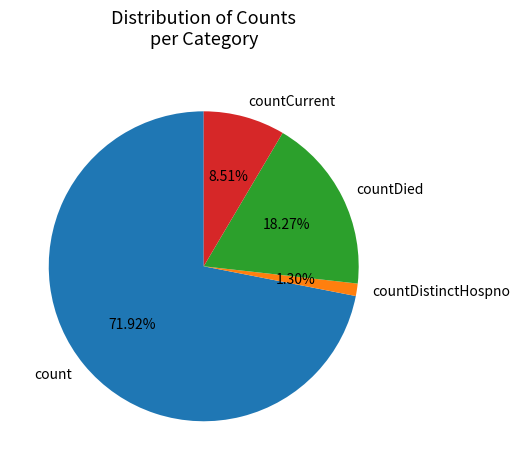

Count the number of slices in the pie.

4